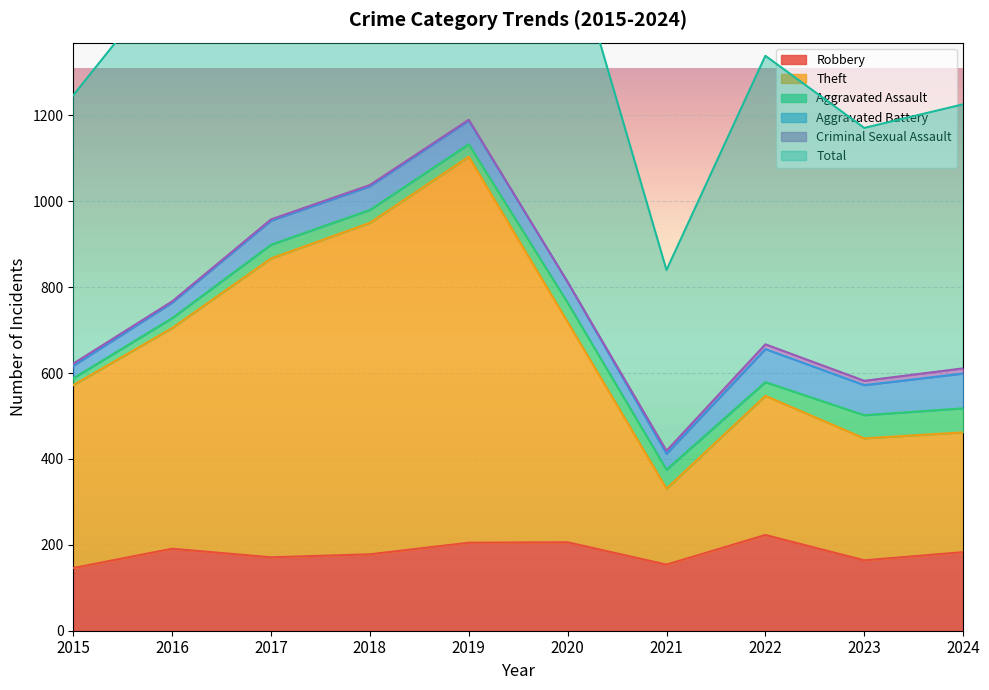

What is the maximum value for Robbery?

223